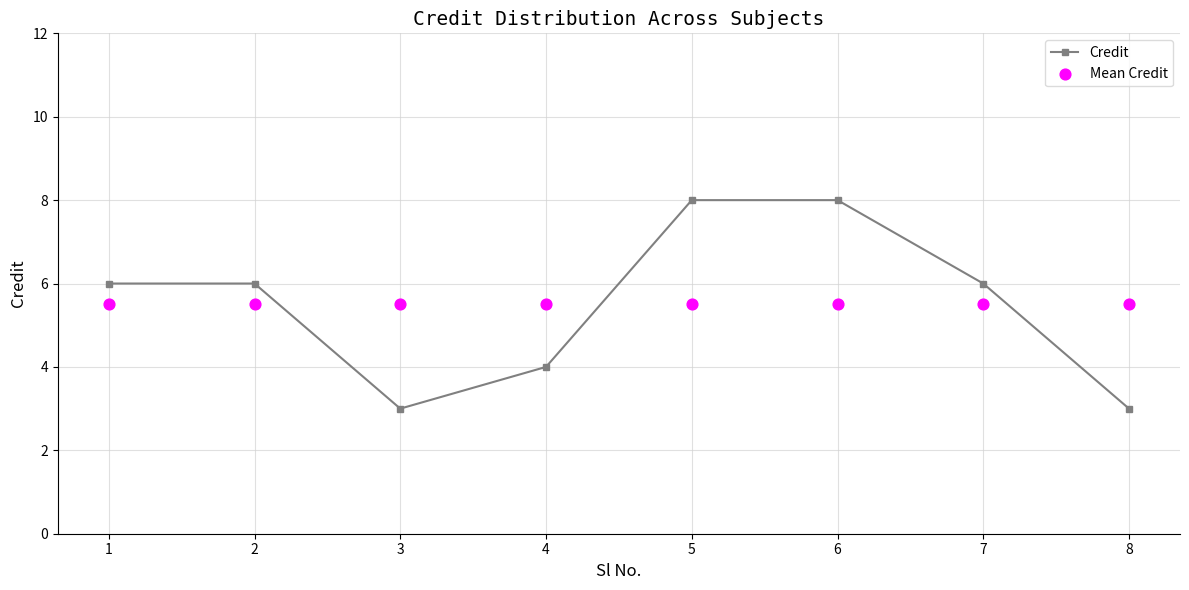

Which series has the largest total across all categories?

Credit